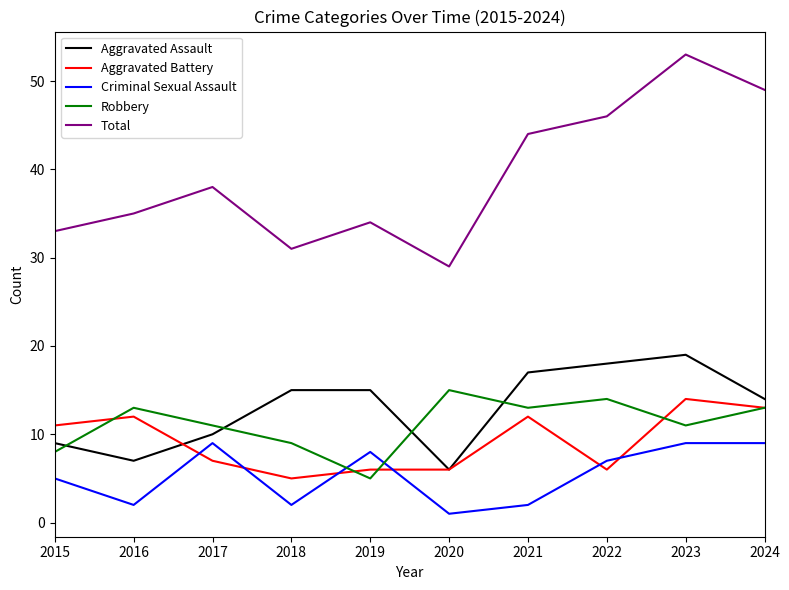

True or false: Robbery and Total cross at least once.

False